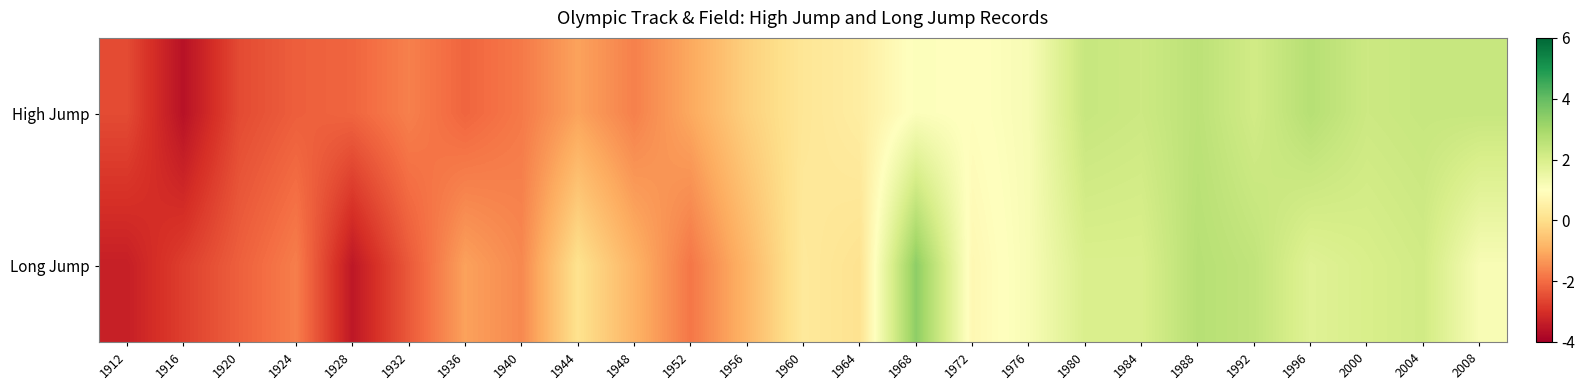

Which series has the largest range (max minus min)?

Long Jump